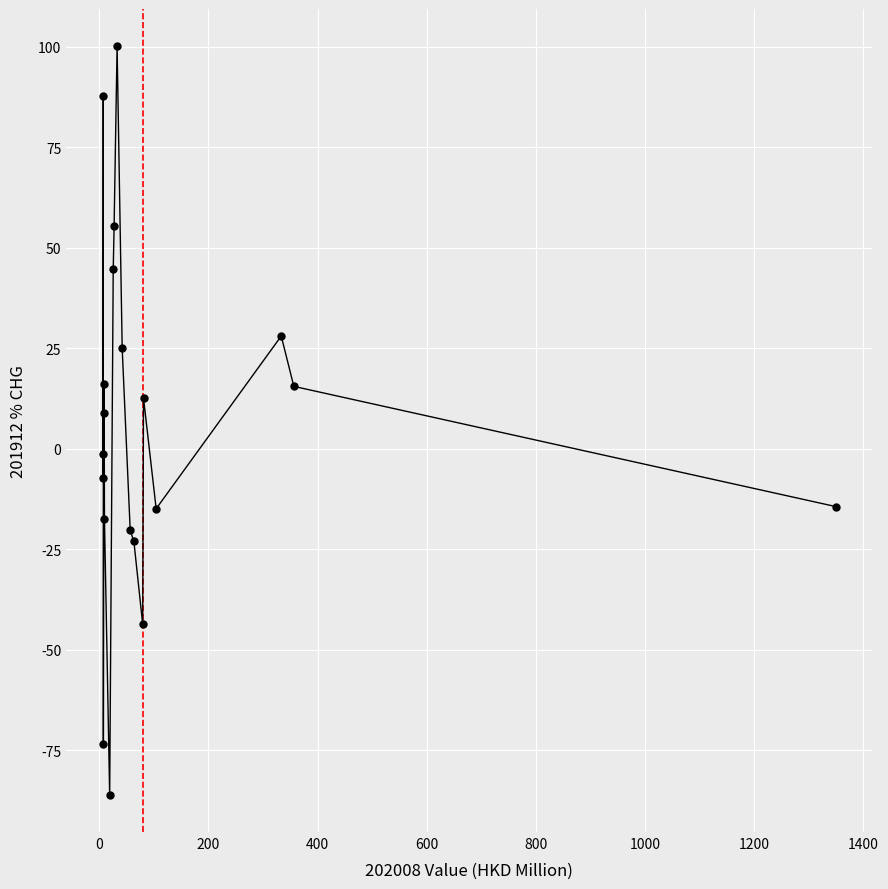

What is the smallest value displayed?

-86.0